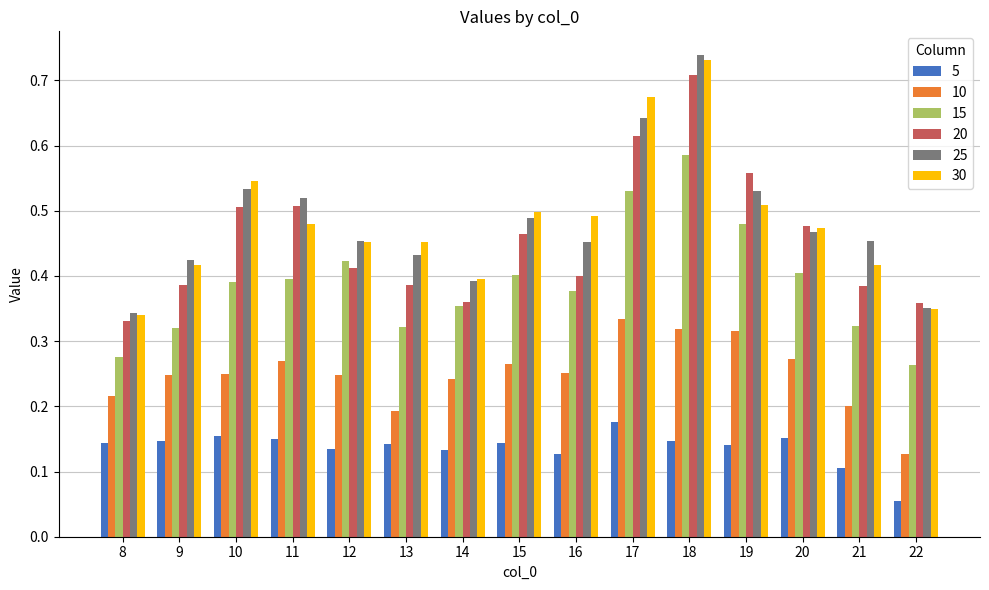

List the series in order of their peak value, highest first.

25, 30, 20, 15, 10, 5